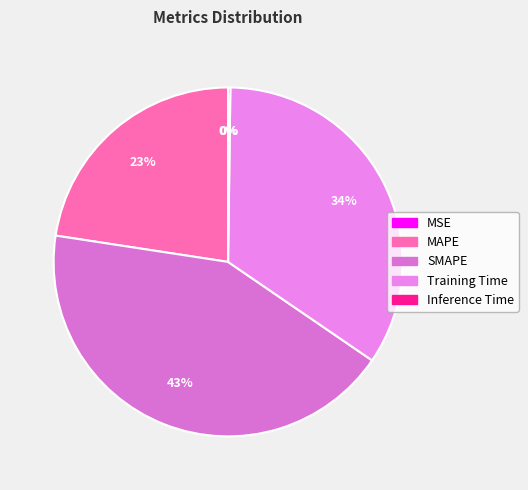

To the nearest percent, what is the difference between the MSE and MAPE slice percentages?

23%